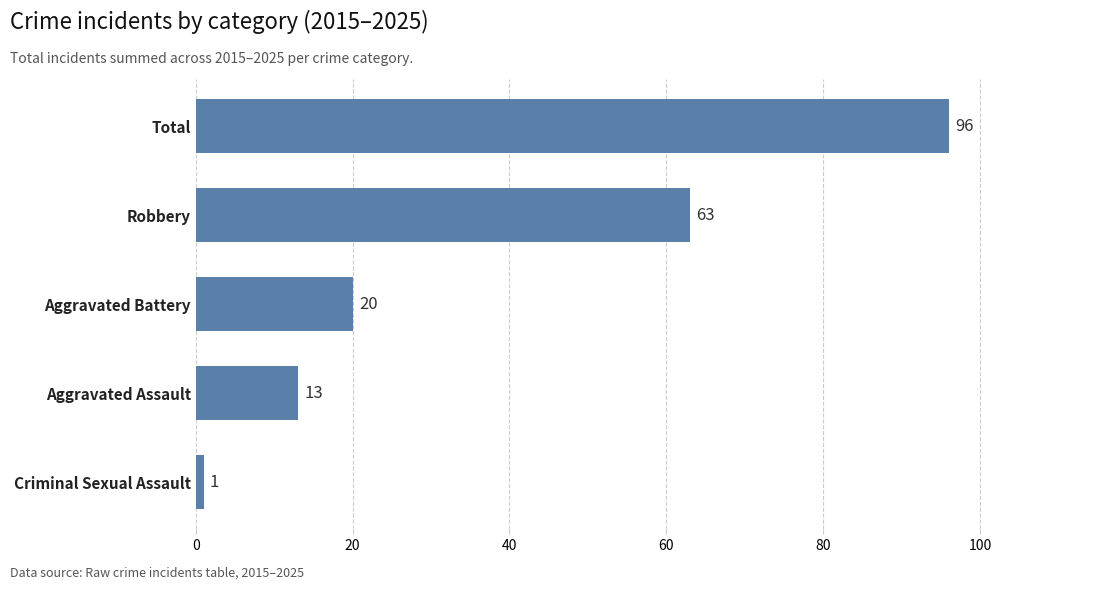

What is the change in value from Aggravated Assault to Total?

+83